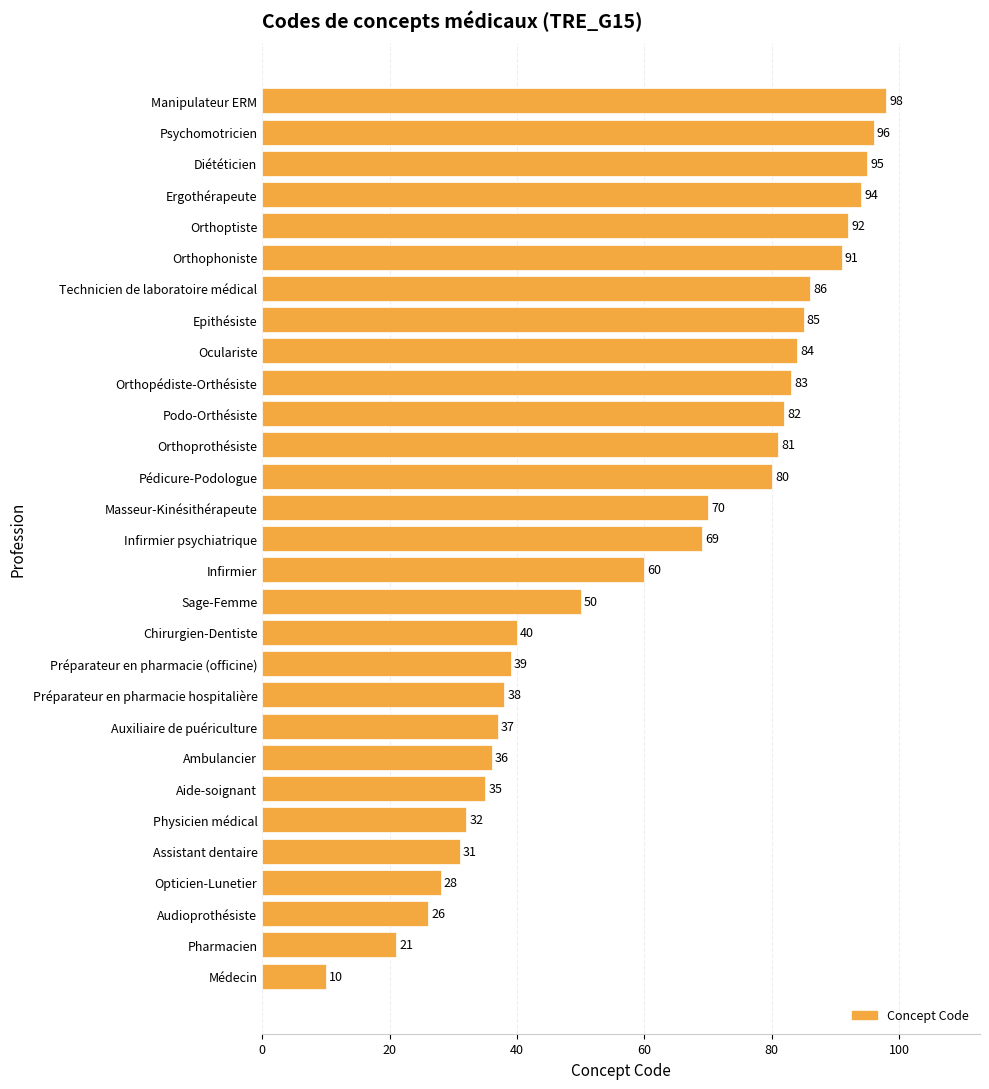

The chart shows a value of 142 at Orthoprothésiste. True or false?

False